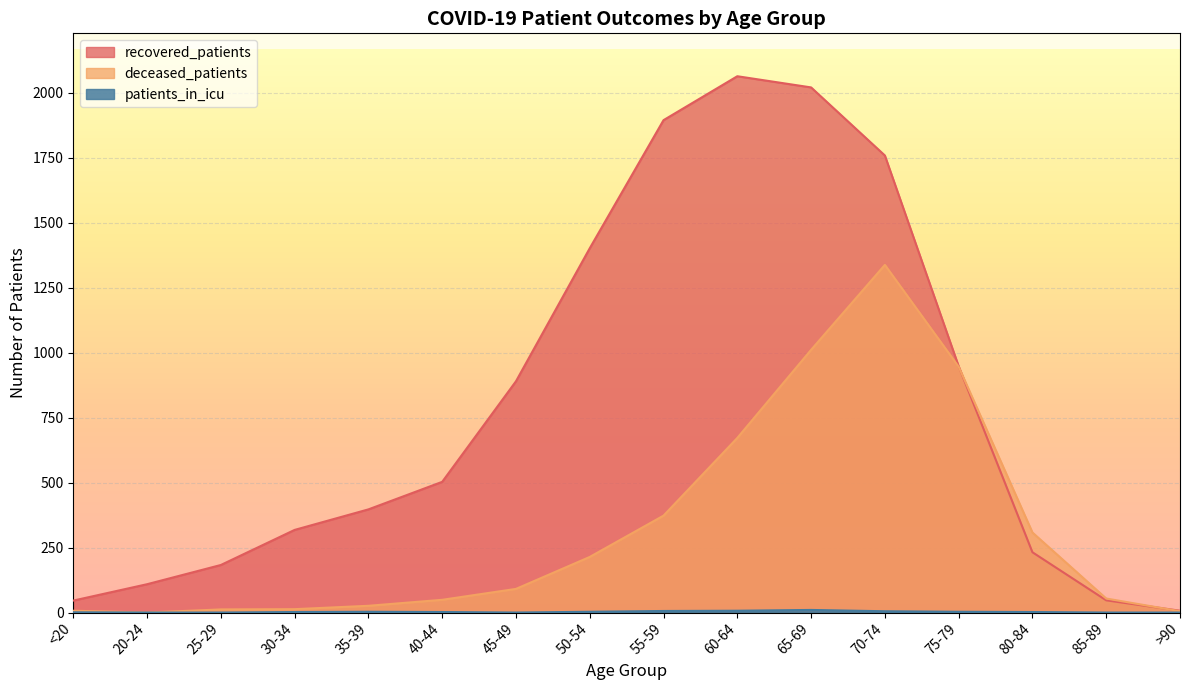

True or false: deceased_patients and patients_in_icu intersect in this chart.

False